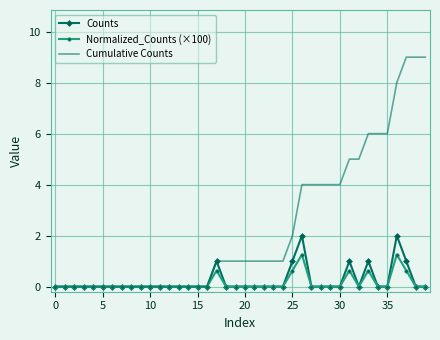

What are all the series names shown in the legend?

Counts, Normalized_Counts (×100), Cumulative Counts